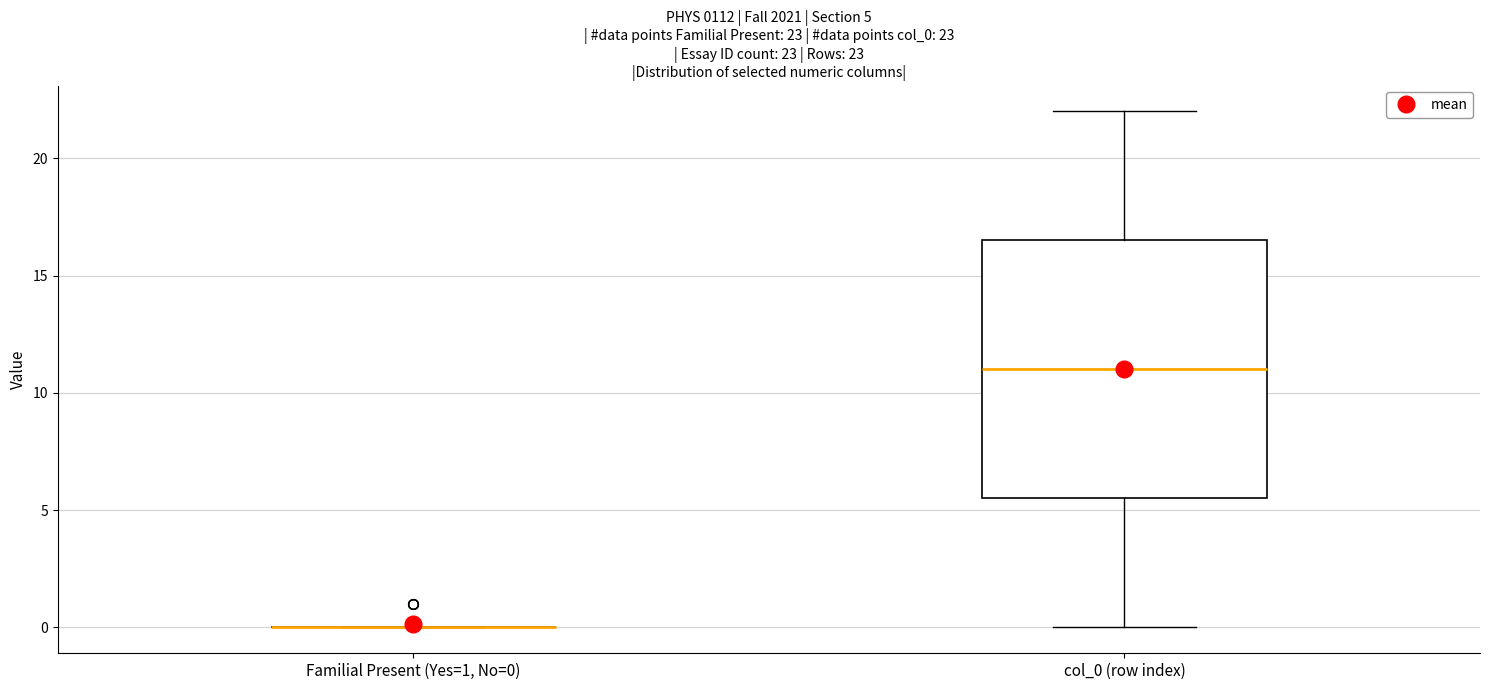

Which box is the tallest, from its lower edge to its upper edge?

col_0 (row index)